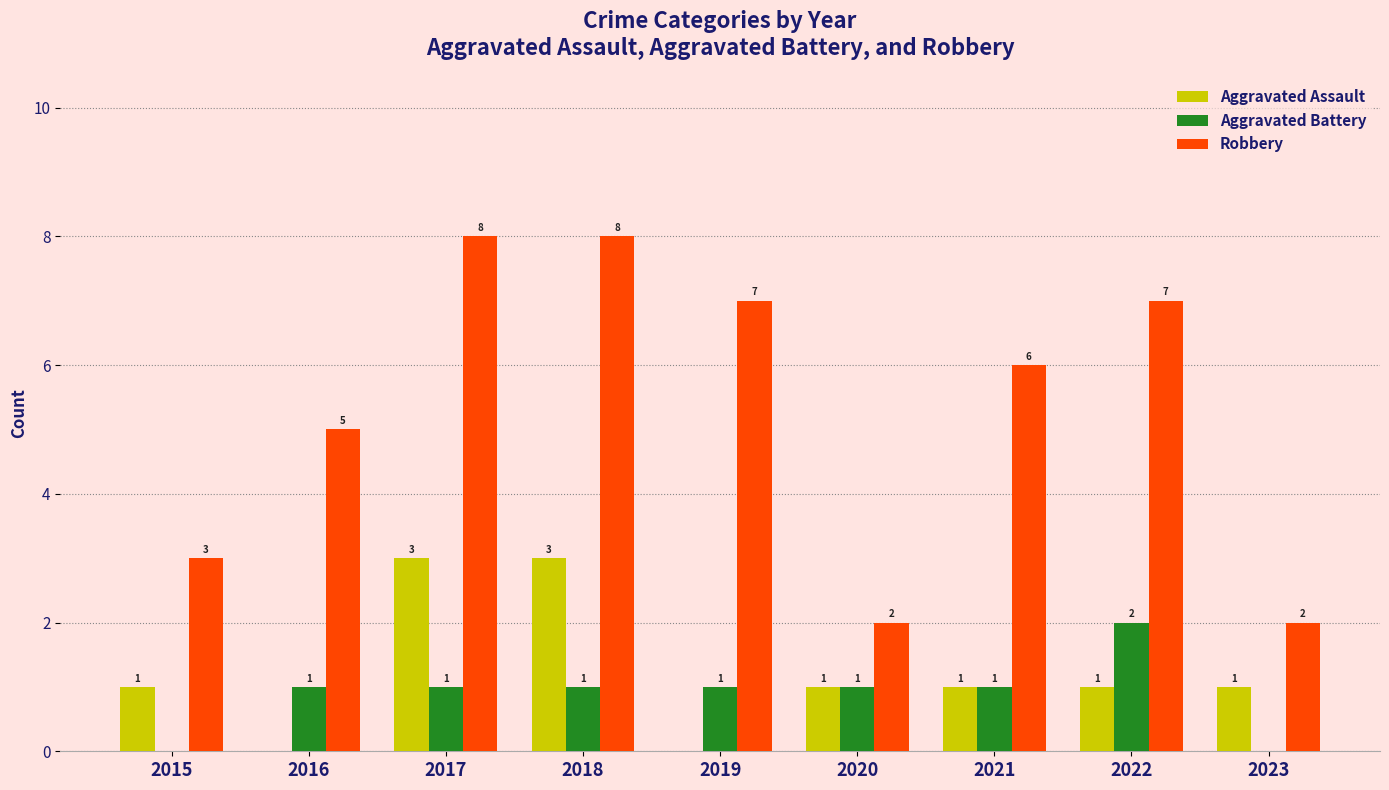

What is the sum of all Robbery values?

48